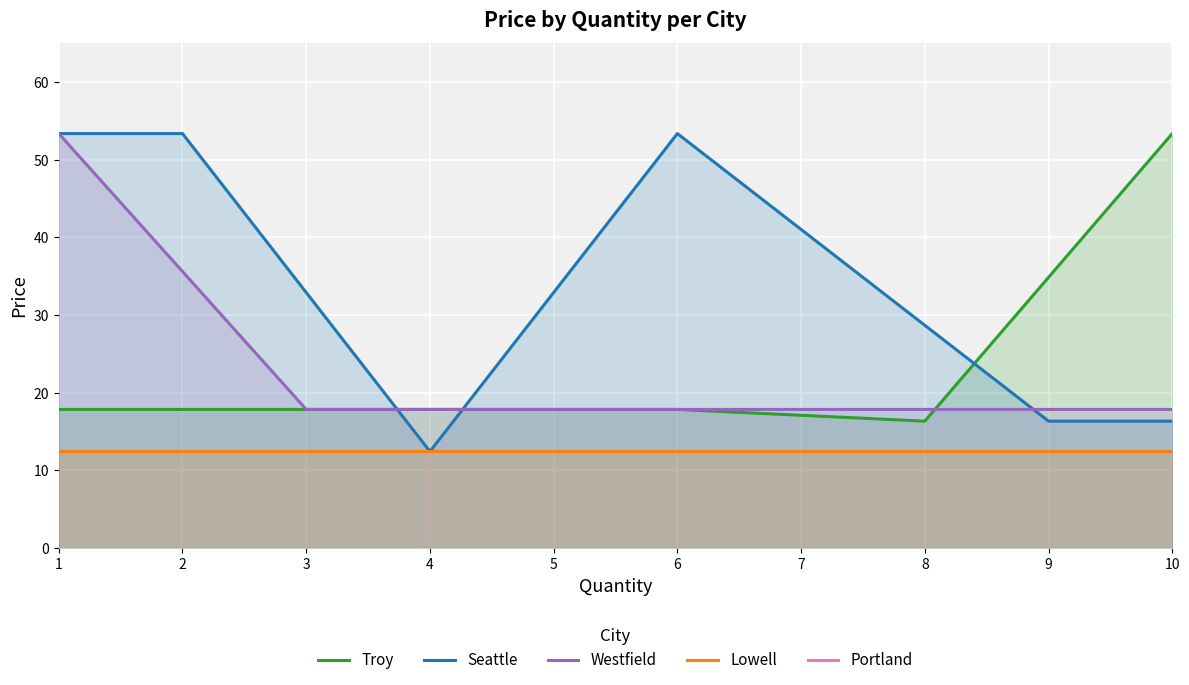

The Westfield series shows 5.8 at 3. True or false?

False